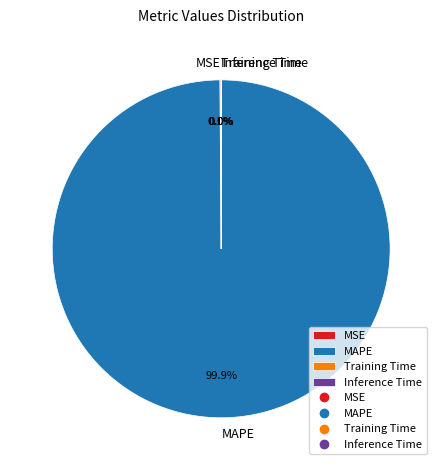

How much of the chart is everything except MAPE?

0.1%